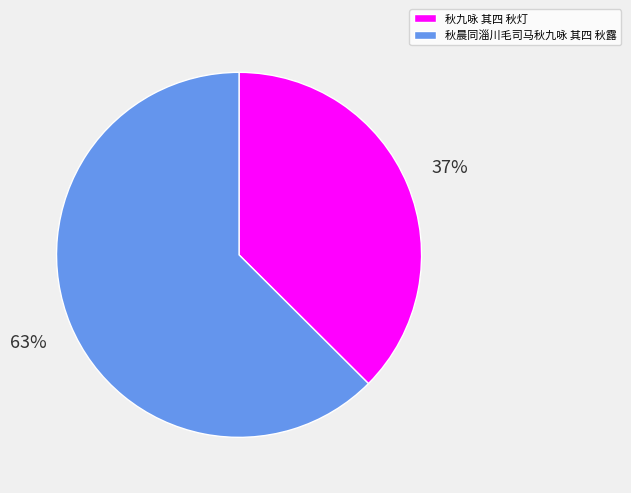

How many segments does this pie chart have?

2